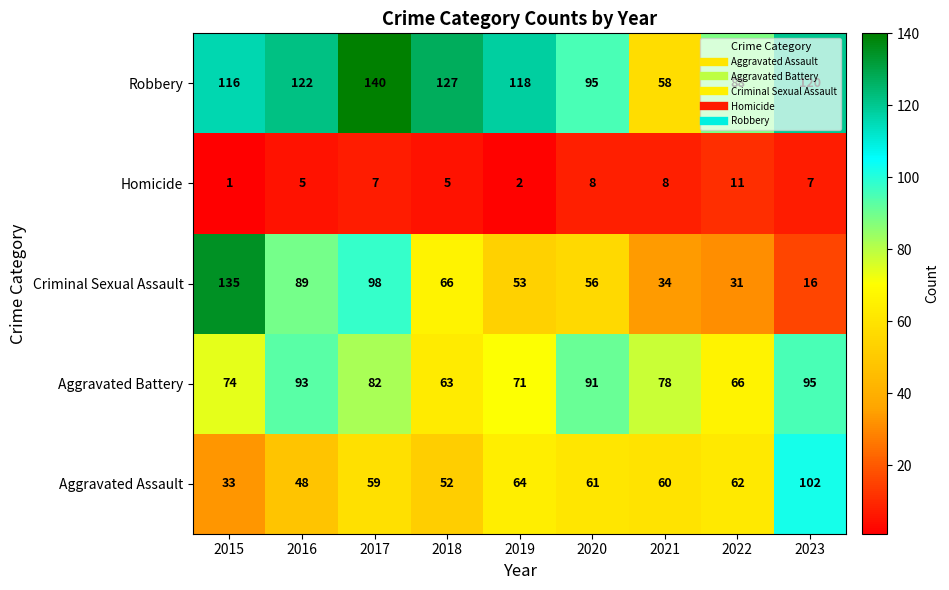

At which label does Homicide reach its minimum?

2015